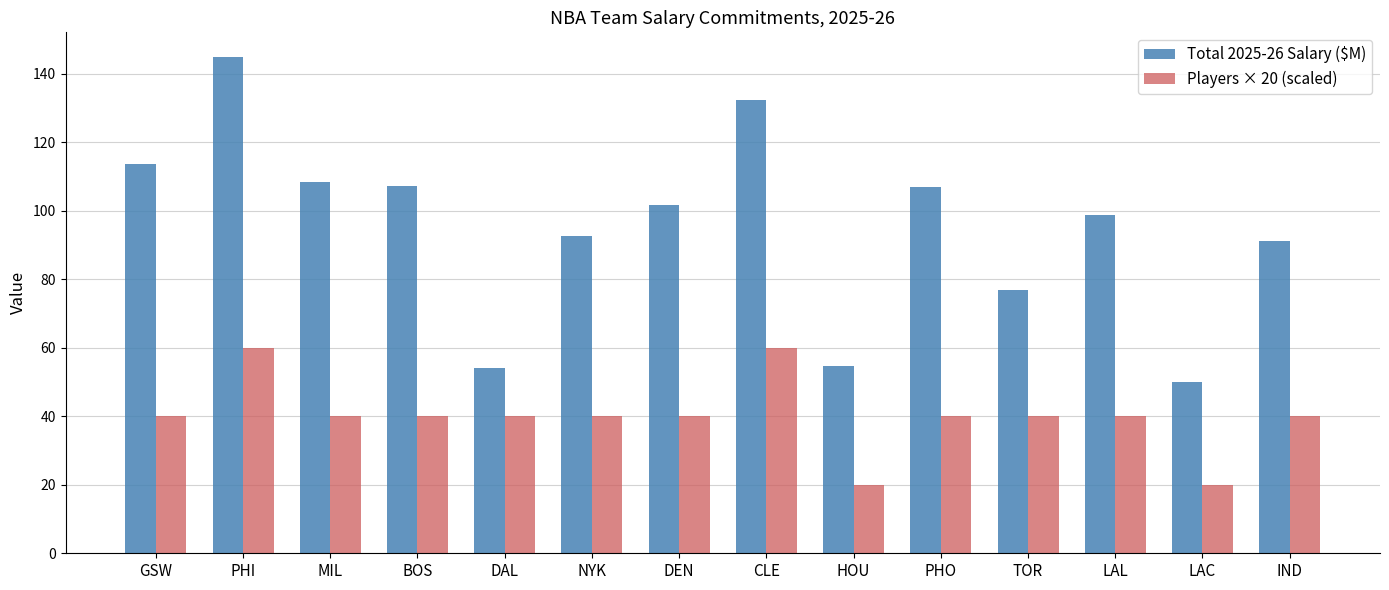

At how many categories does at least one series exceed 64?

11